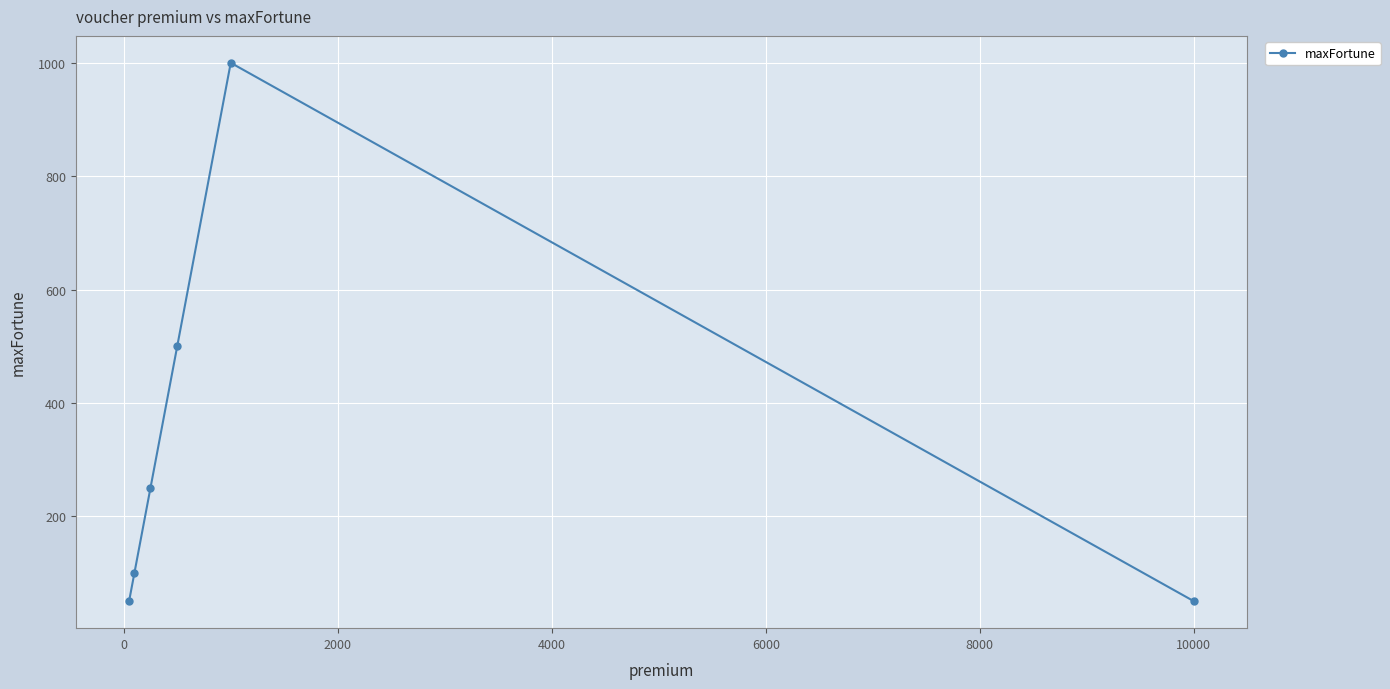

How many interior local peaks (higher than both neighbors) does the data have?

1